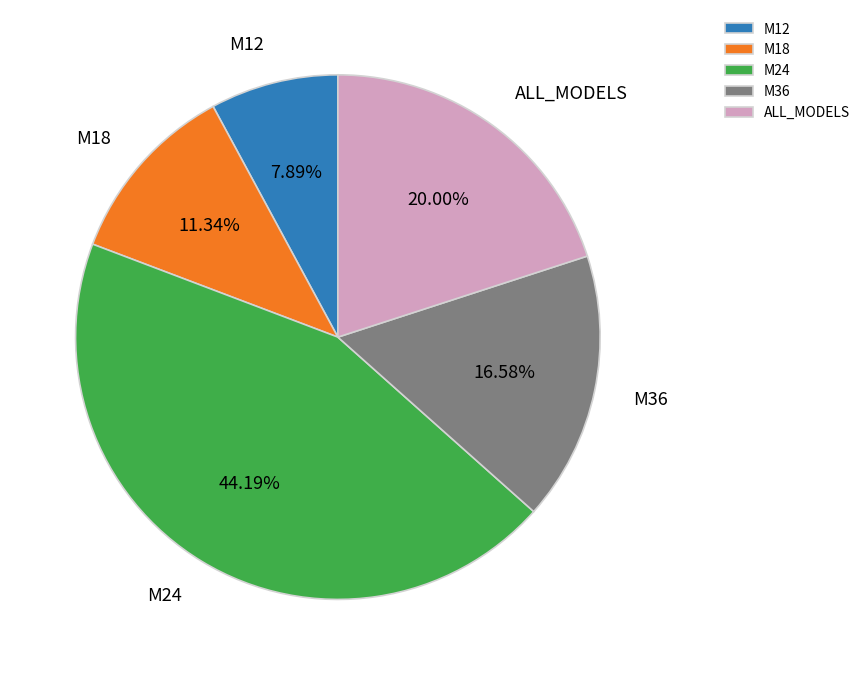

Is there a majority slice in this chart?

No